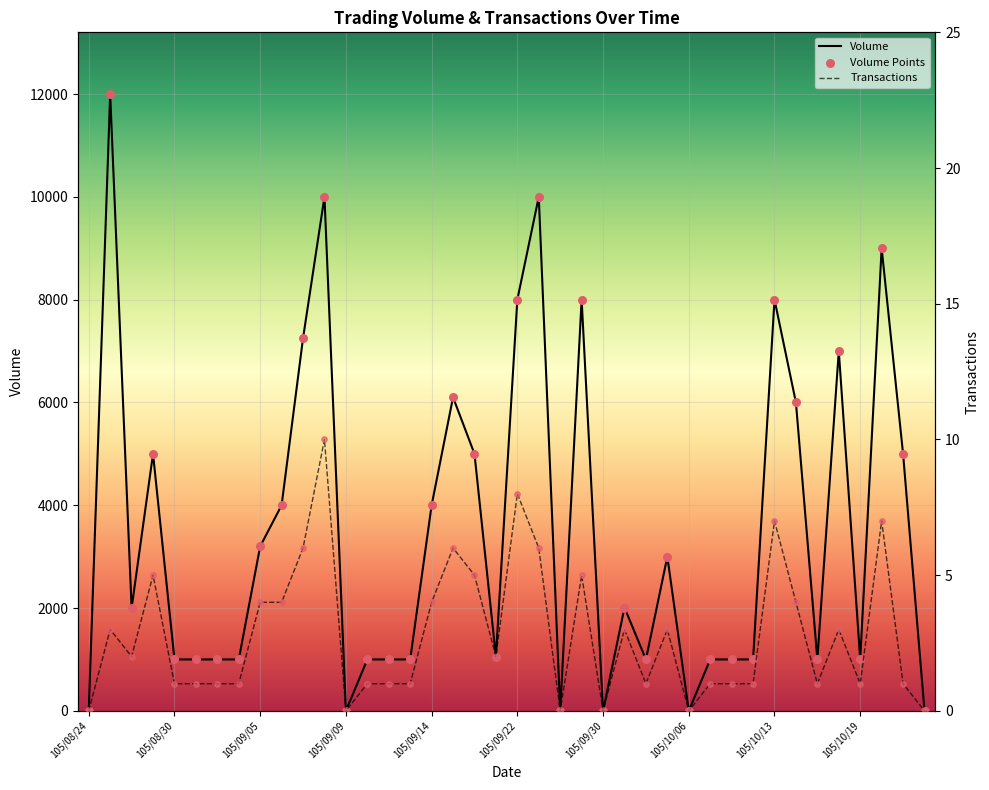

What are all the series names shown in the legend?

Volume, Transactions